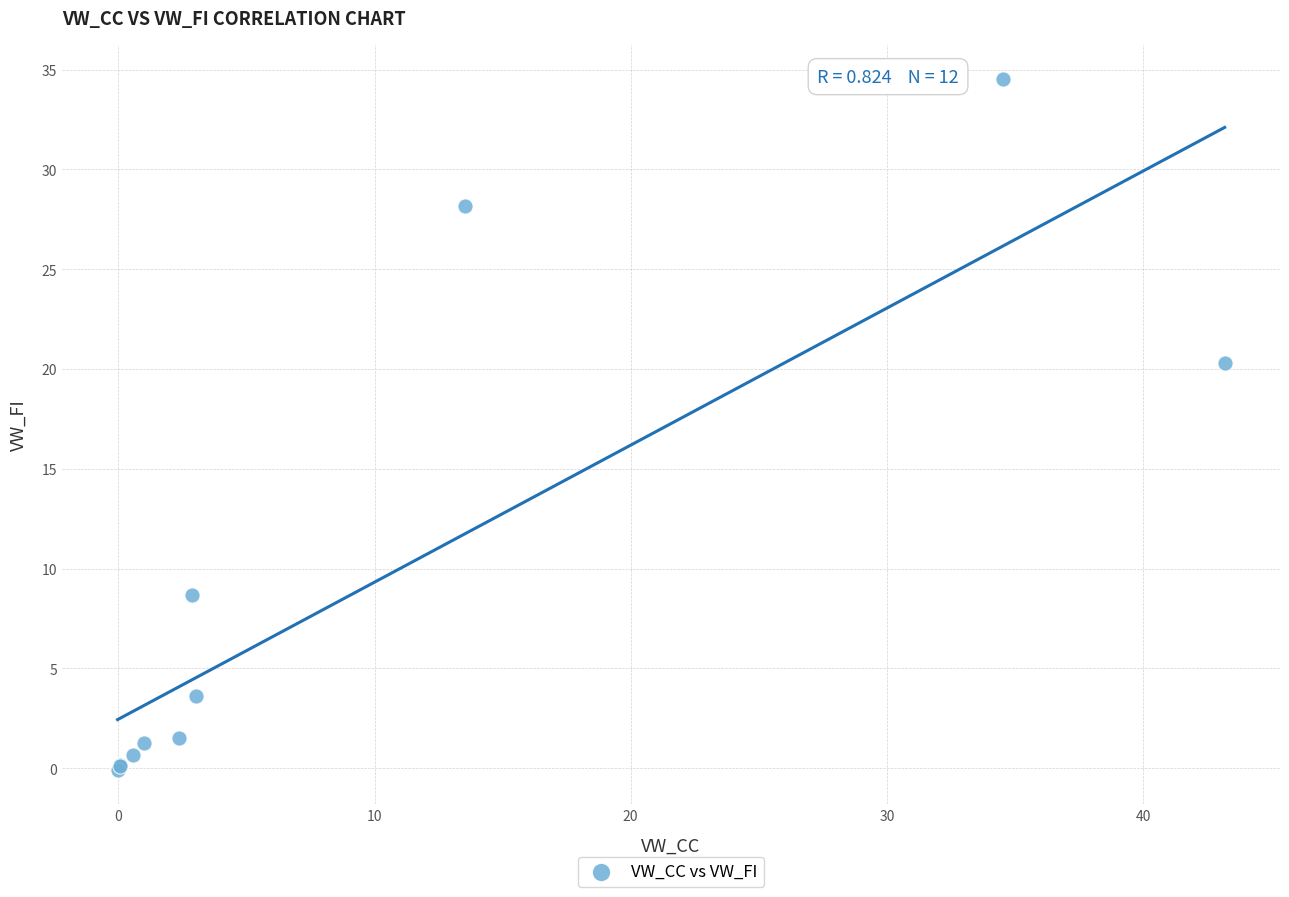

What Y value in the scatter plot is closest to 17?

20.3